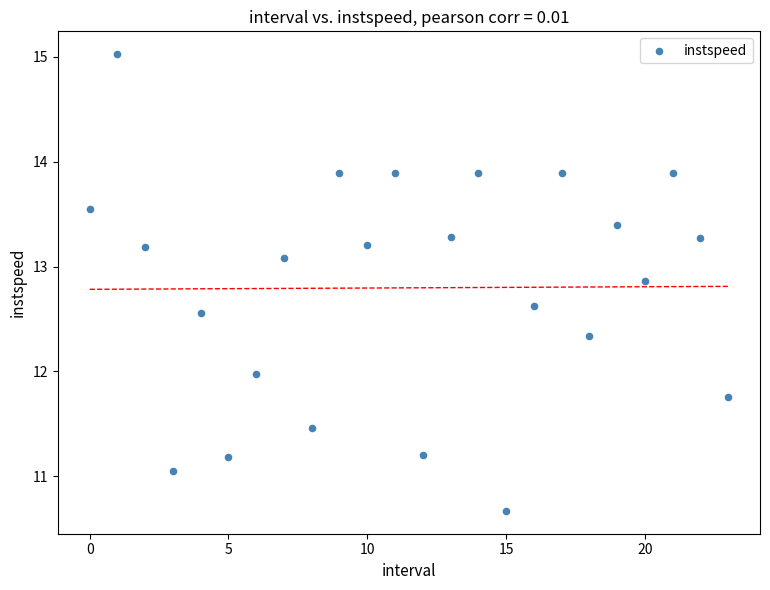

What is the range of Y values (max minus min)?

4.4